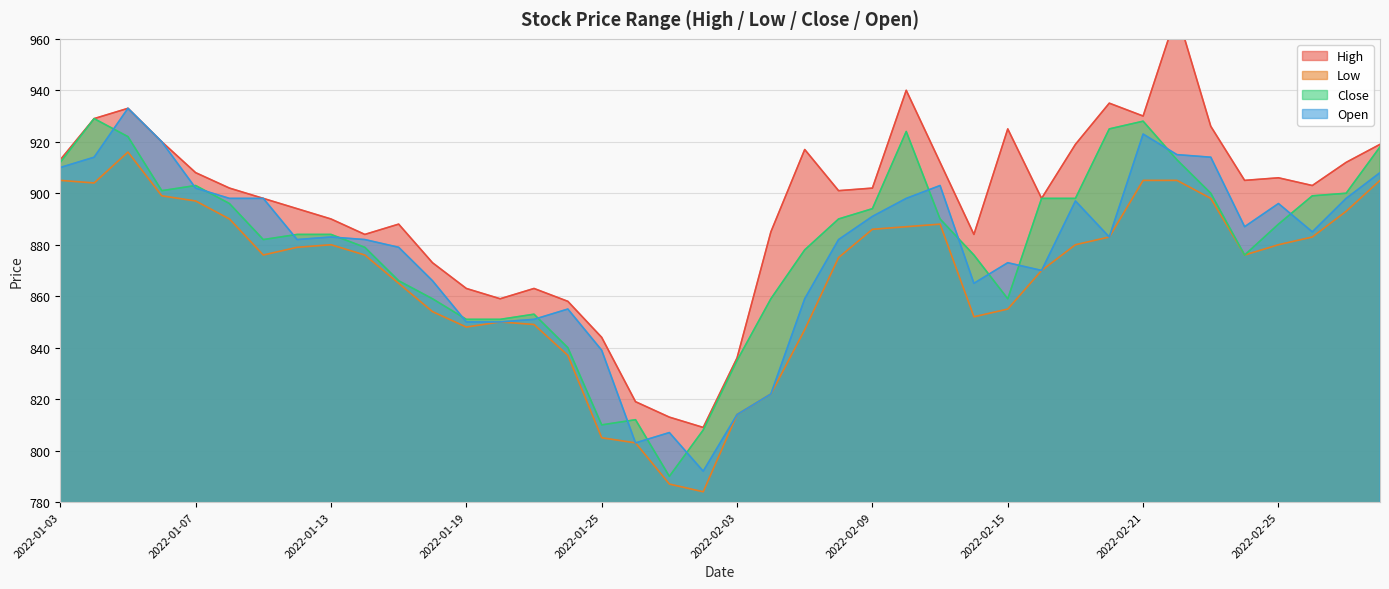

What is the lowest value of the Open series?

792